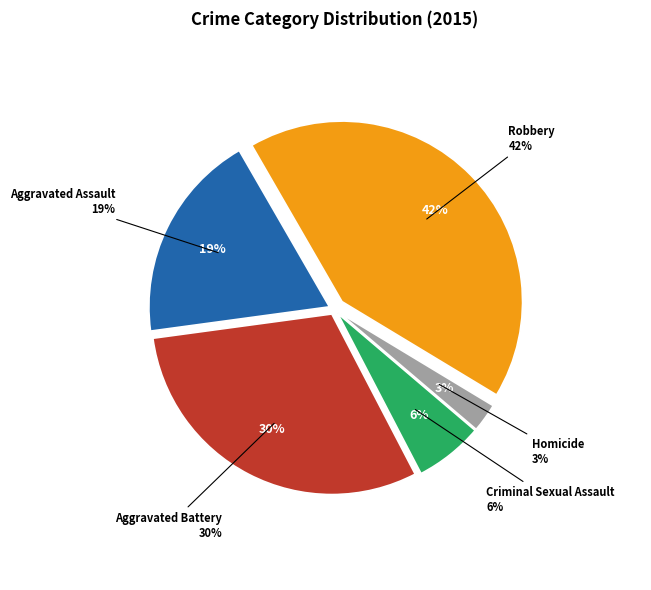

Which category has the biggest portion of the pie?

Robbery